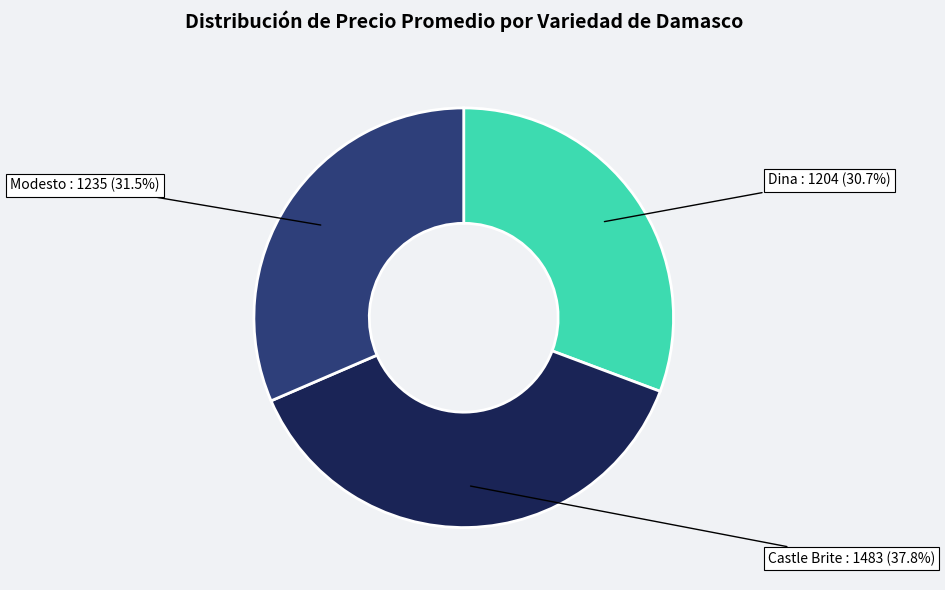

How many segments does this pie chart have?

3